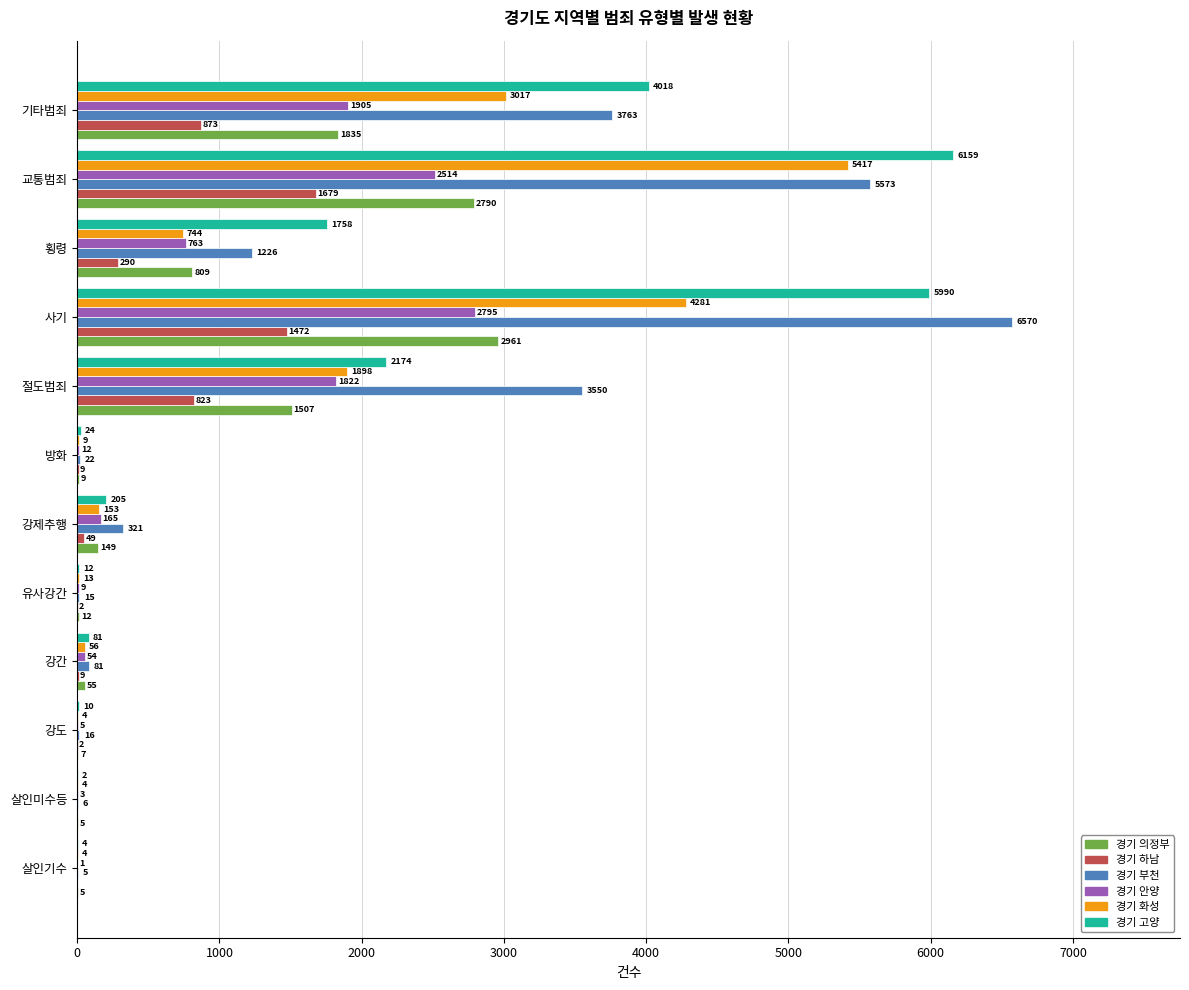

At which category does the chart reach its peak across all series?

사기